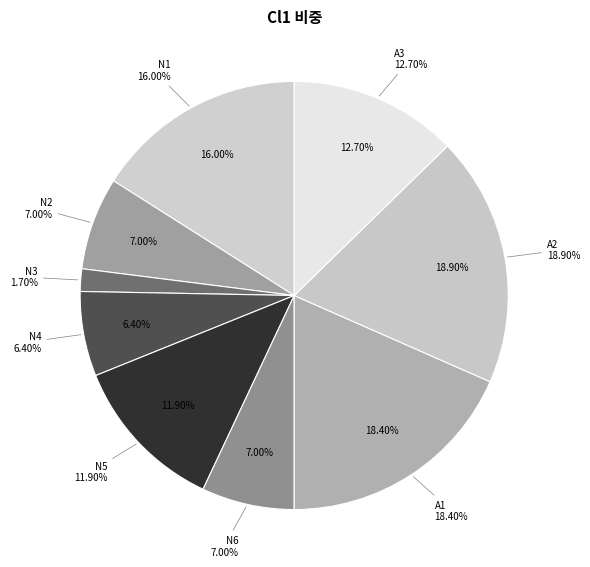

The A2 slice represents 19% of the pie. True or false?

True